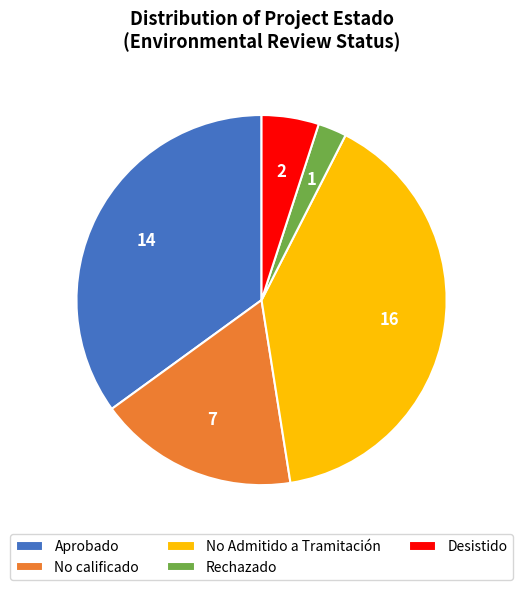

Which slice is the smallest?

Rechazado